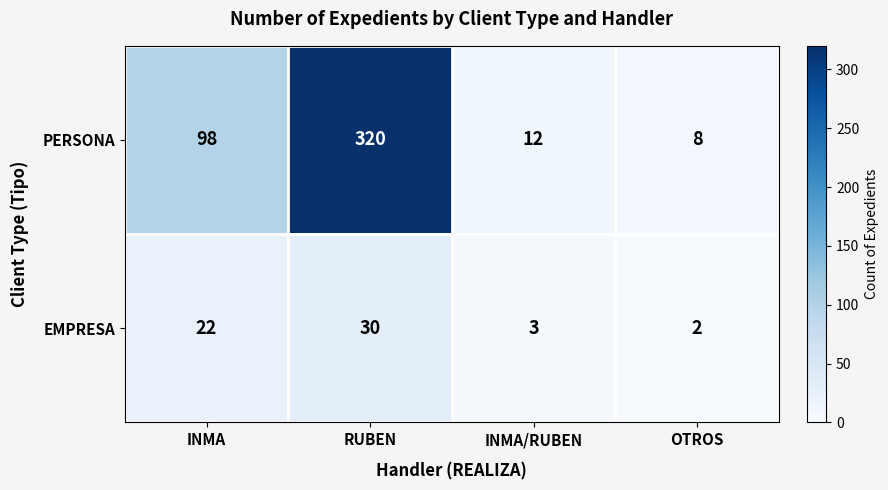

How many values in the EMPRESA series are below 22?

2